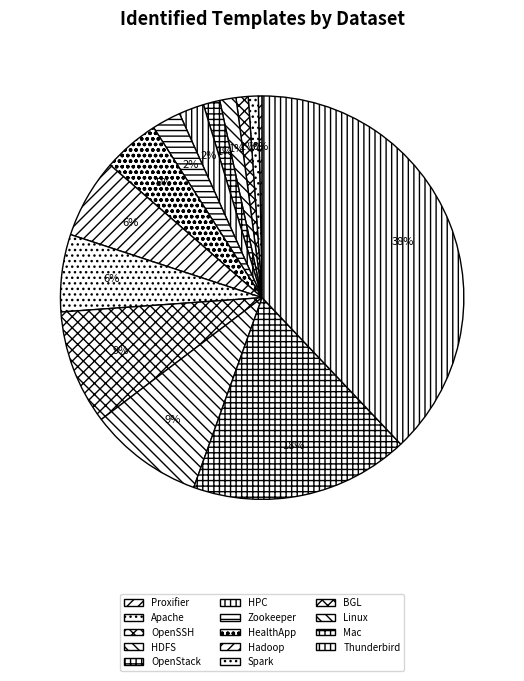

What is the change in value from HPC to Thunderbird?

+1299